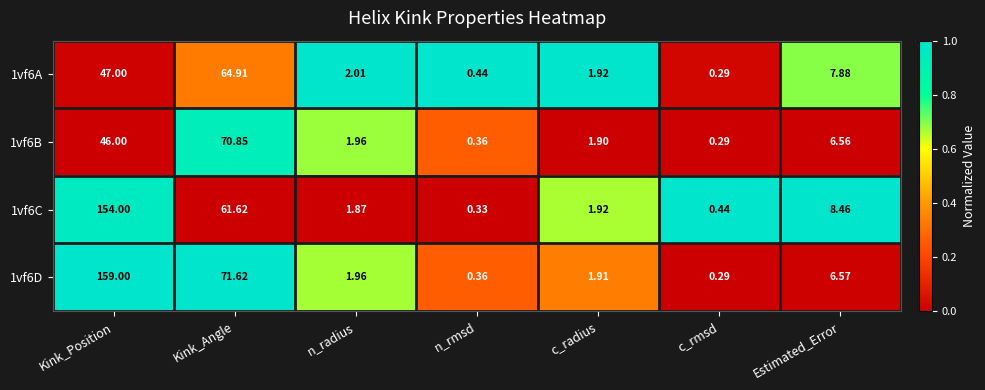

At which category is the sum across all series the highest?

Kink_Position